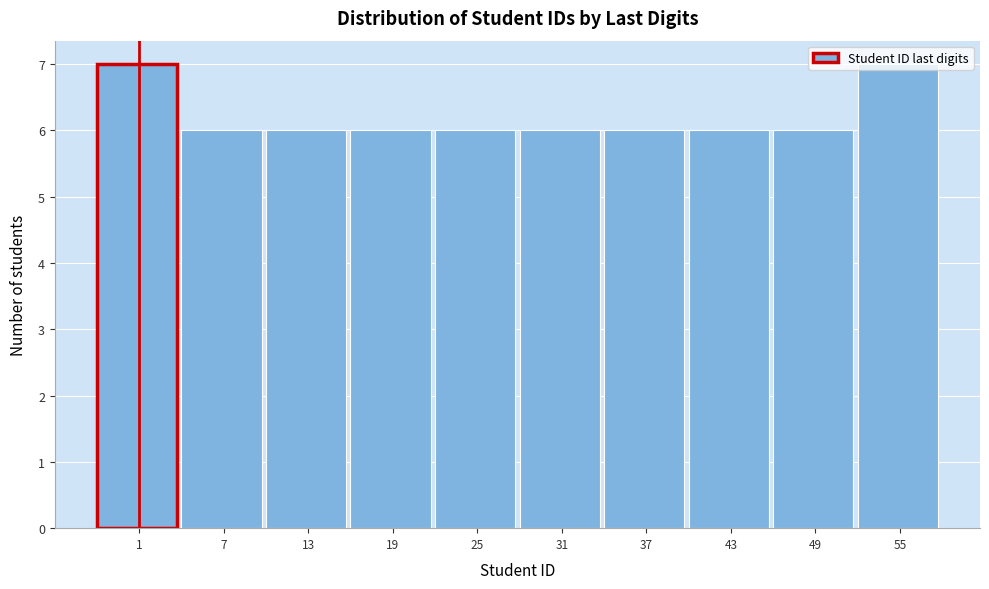

True or false: the data shows 3 at 13.

False